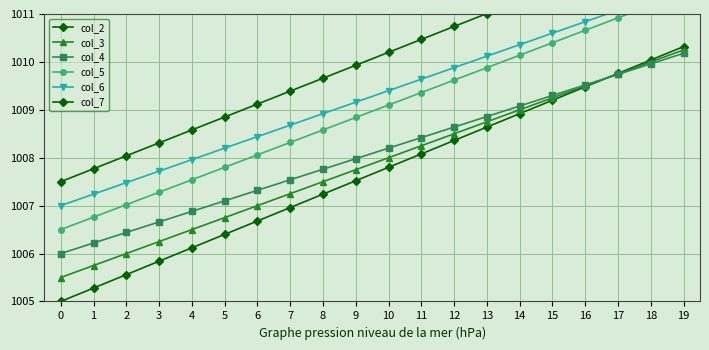

What are all the series names shown in the legend?

col_2, col_3, col_4, col_5, col_6, col_7